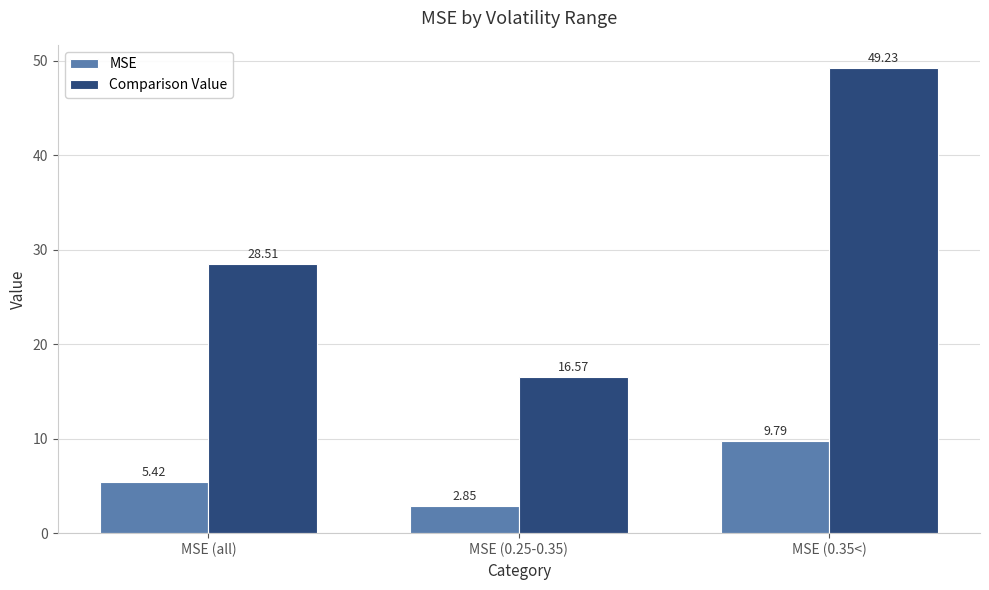

The MSE series shows 1.6 at MSE (all). True or false?

False